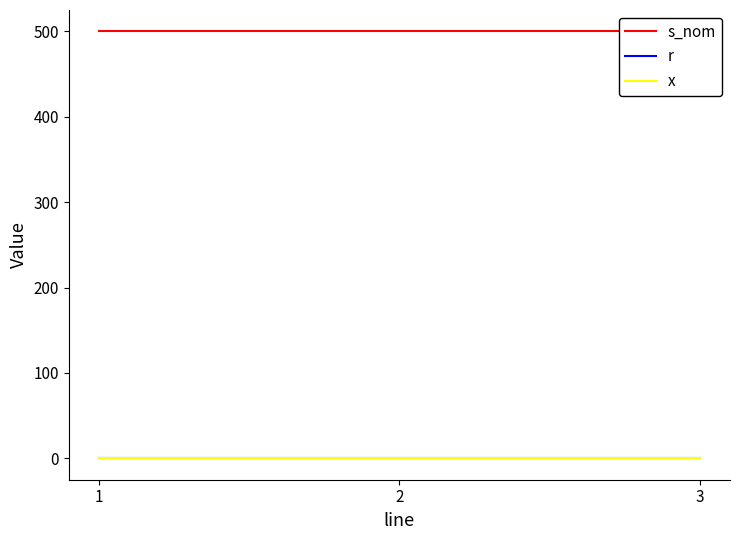

Is the value of r at 1 greater than the value of x at 2?

No